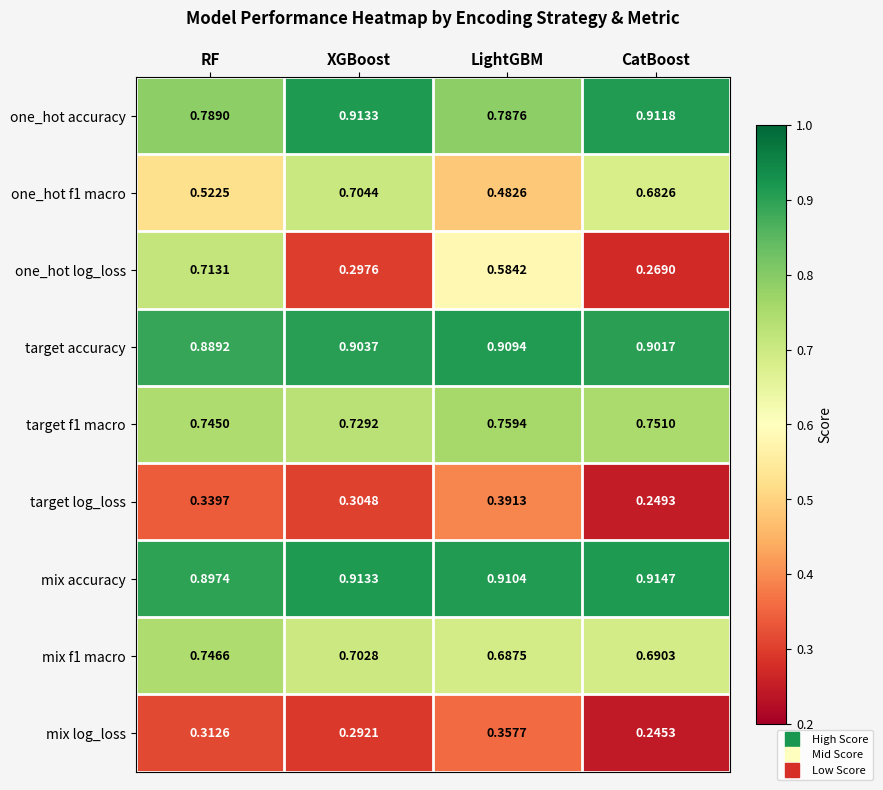

What is the total value across all series at RF?

6.0